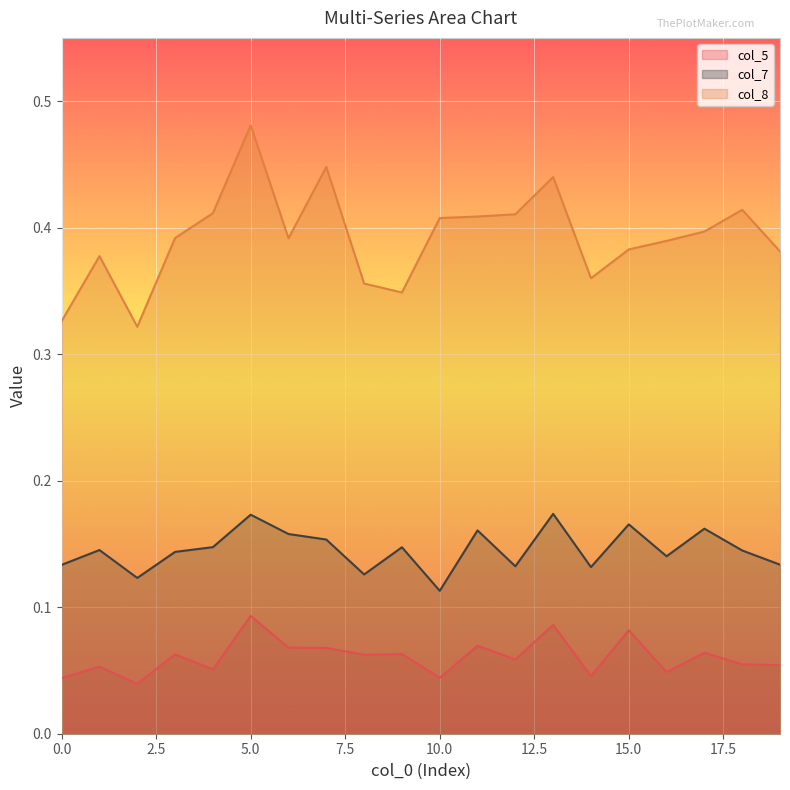

Which series changed the most between 1 and 5?

col_8